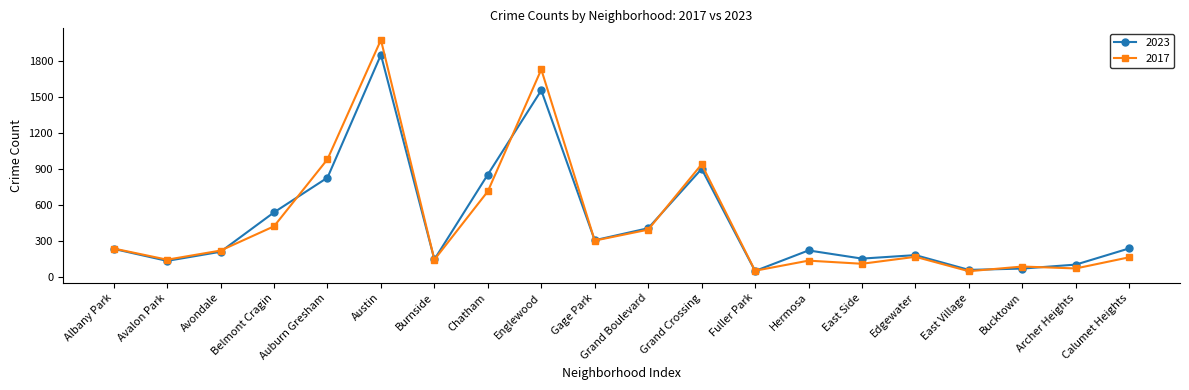

Does the chart have visible grid lines?

No